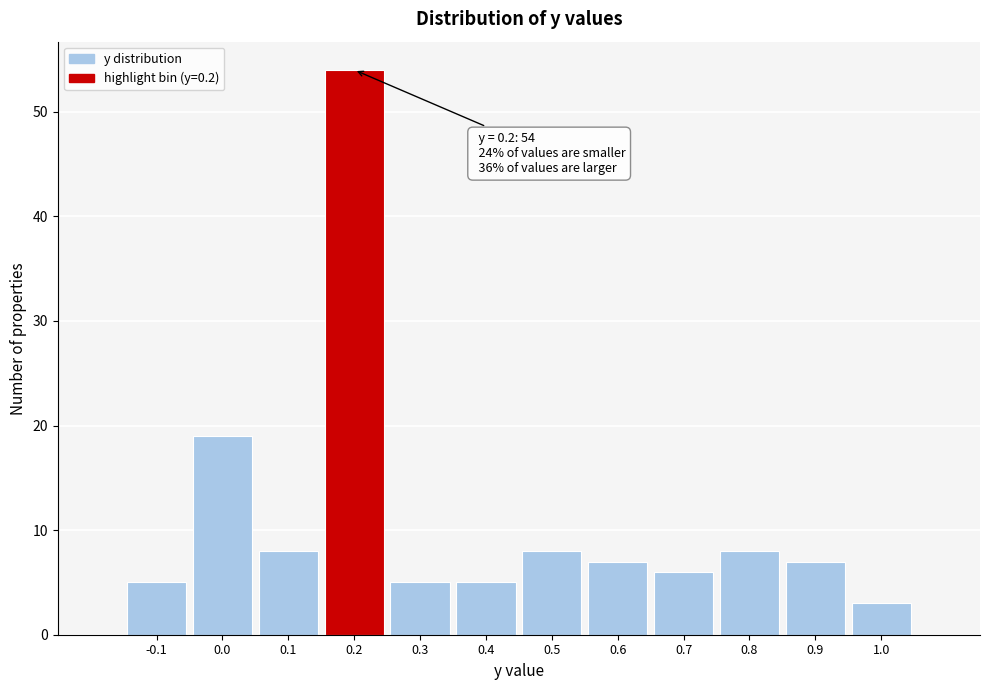

Over which range of the x-axis is the bar tallest?

0.15 to 0.25